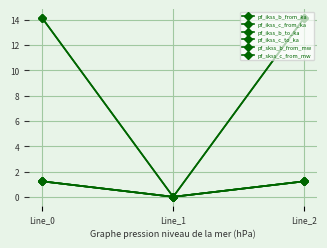

What is the value of the pf_ikss_c_from_ka point at the 1st from the left?

1.2